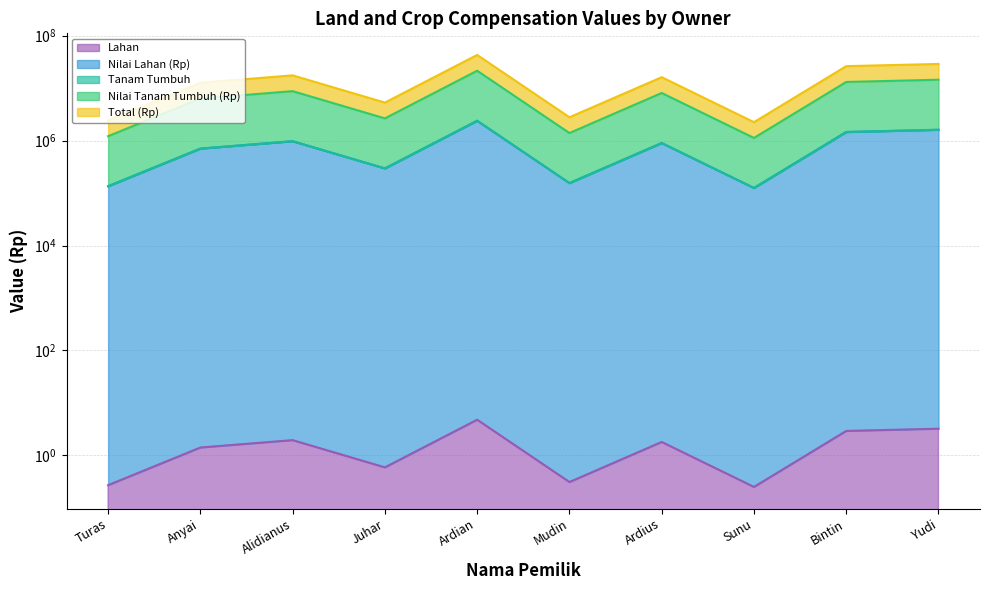

Which has a higher value, Juhar or Anyai?

Anyai